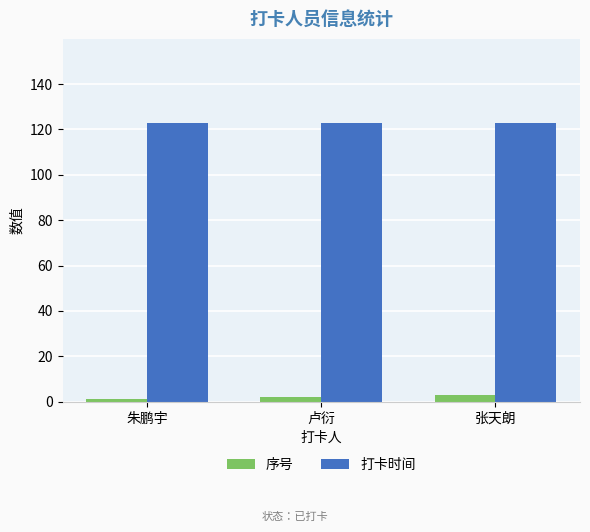

Reading left to right, transcribe all the data shown in this chart.

序号: 1	2	3
打卡时间: 123	123	123